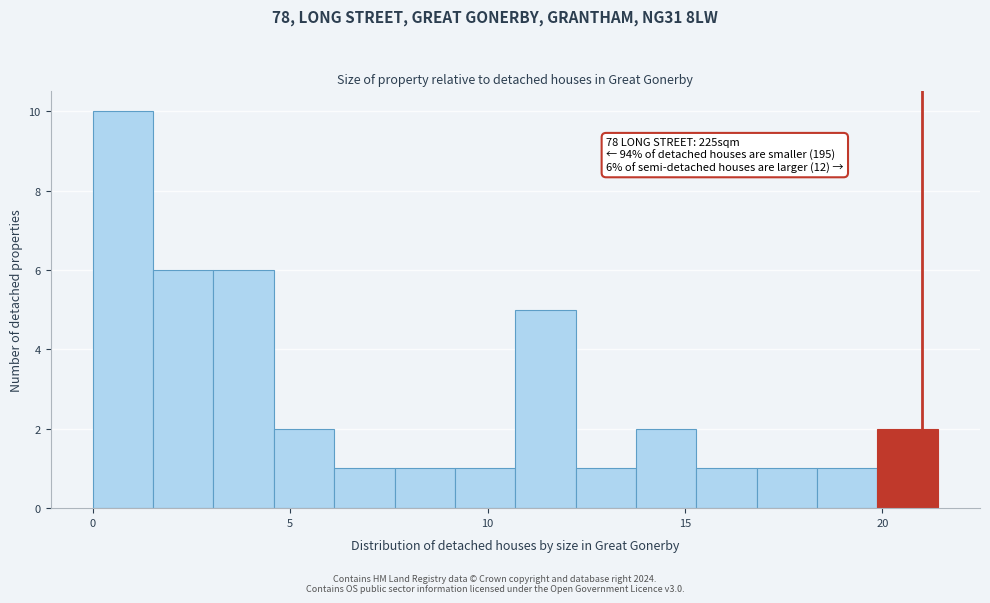

Around what value on the x-axis is the tallest bar? Give the approximate position of its centre, as read against the axis.

1.0